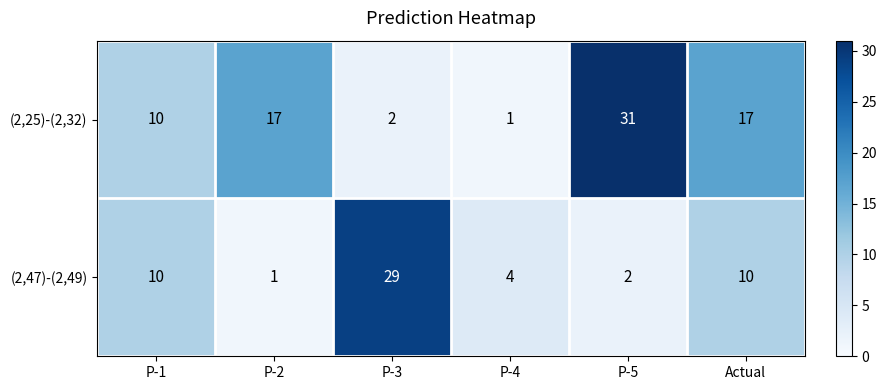

Rank the series at P-2 from highest to lowest value.

(2,25)-(2,32), (2,47)-(2,49)